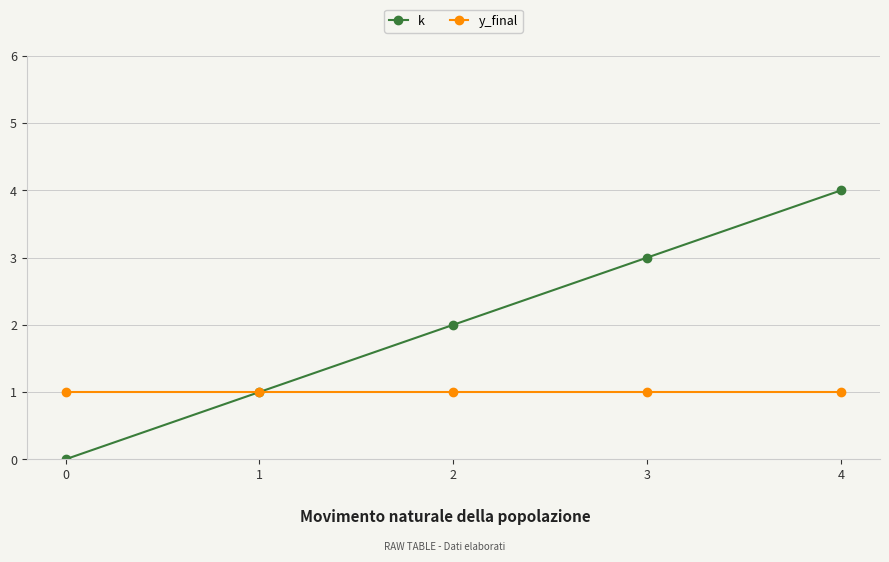

Is it true that k equals 3 at 3?

True